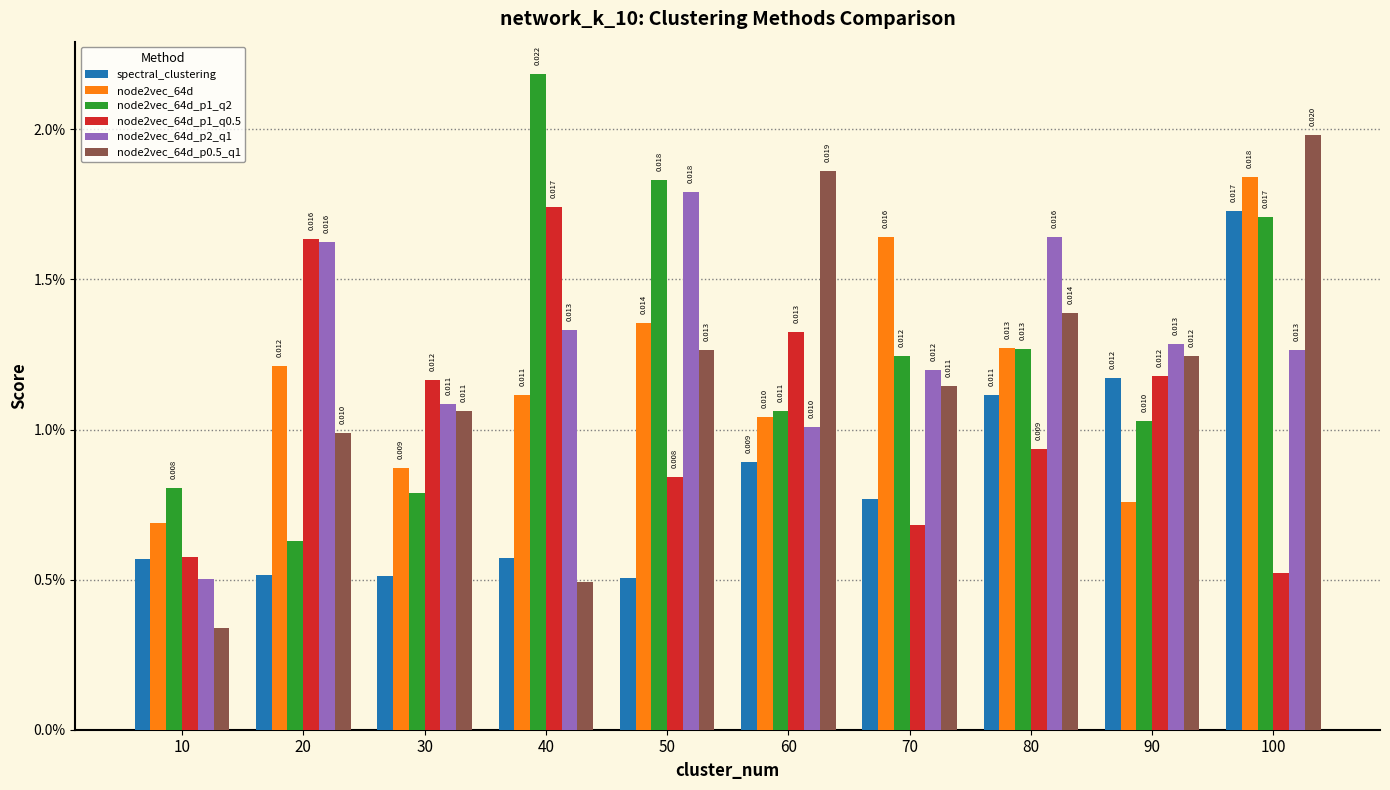

Which series changed the most between 30 and 60?

node2vec_64d_p0.5_q1